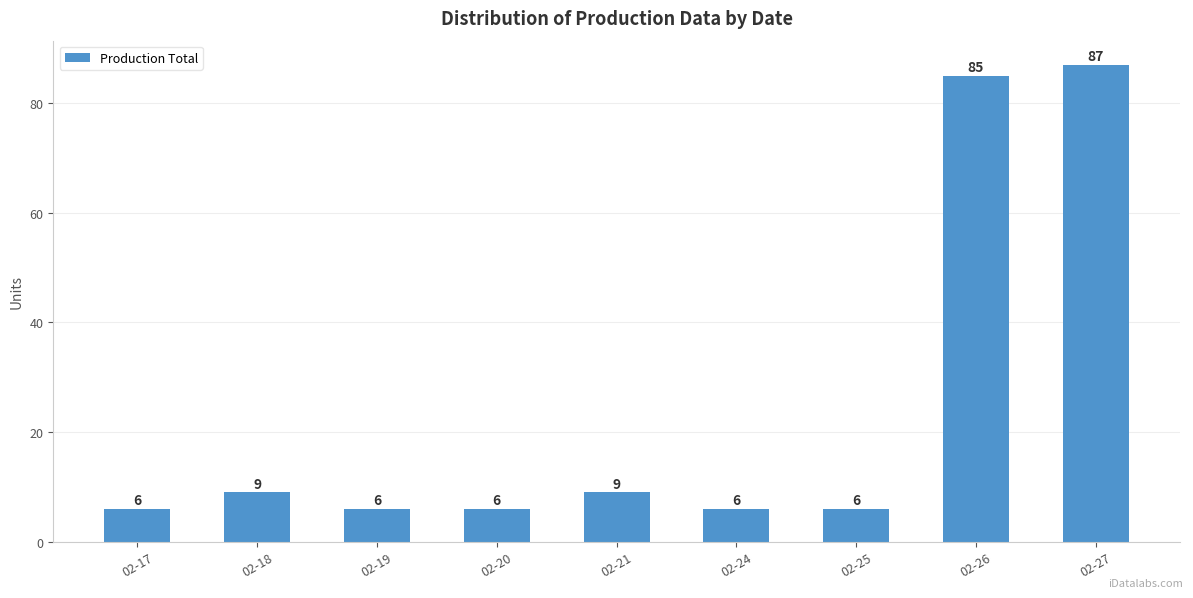

True or false: the data shows 3 at 02-19.

False